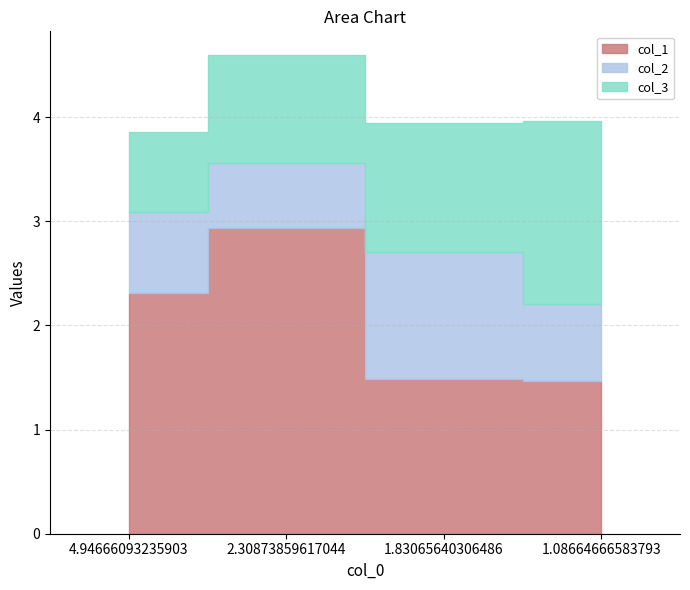

List the series in order of their overall mean, highest first.

col_1, col_3, col_2